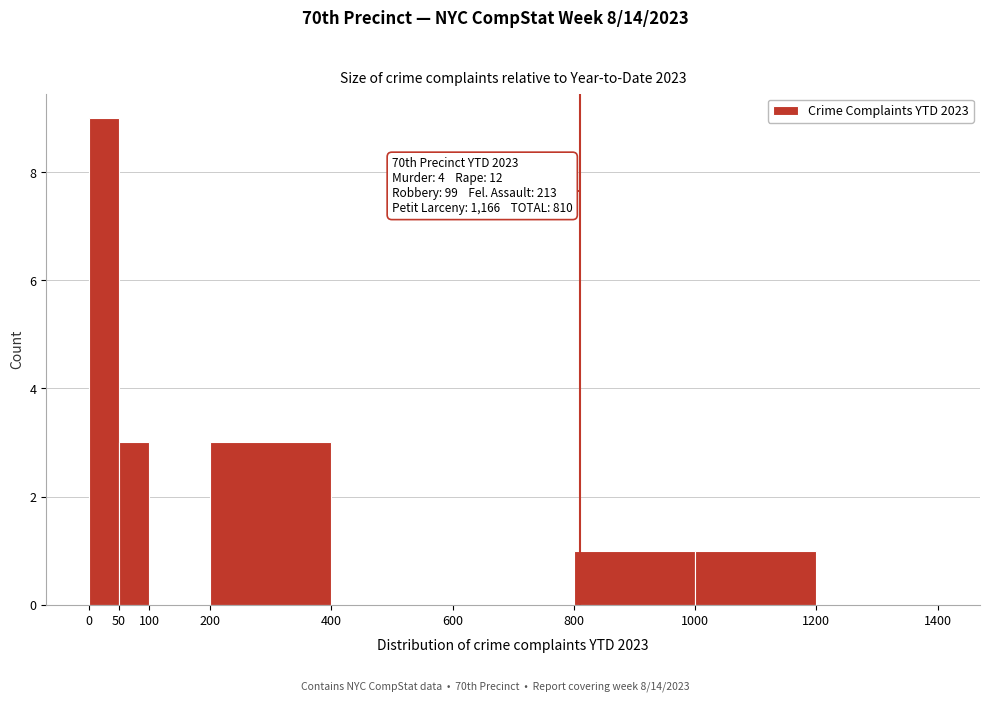

Over which range of the x-axis is the bar tallest?

0 to 50